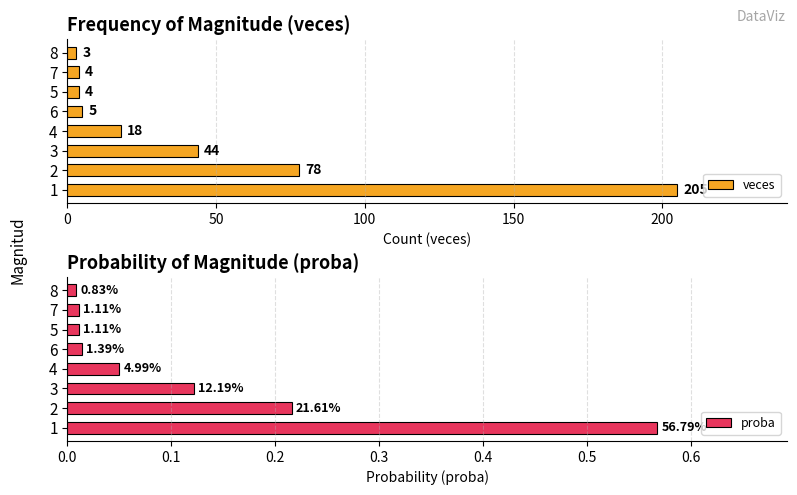

What is the difference between the veces values at 1 and 4?

187